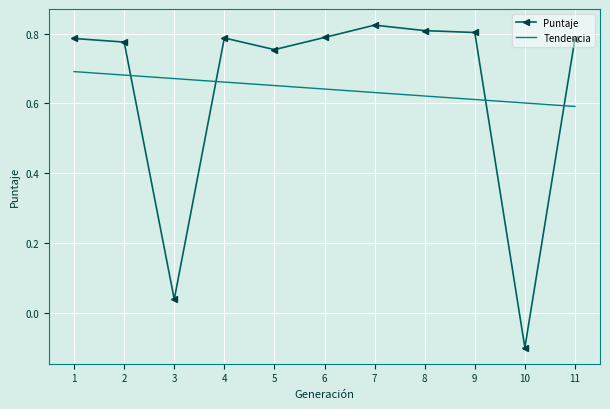

Which series has the largest range (max minus min)?

Puntaje